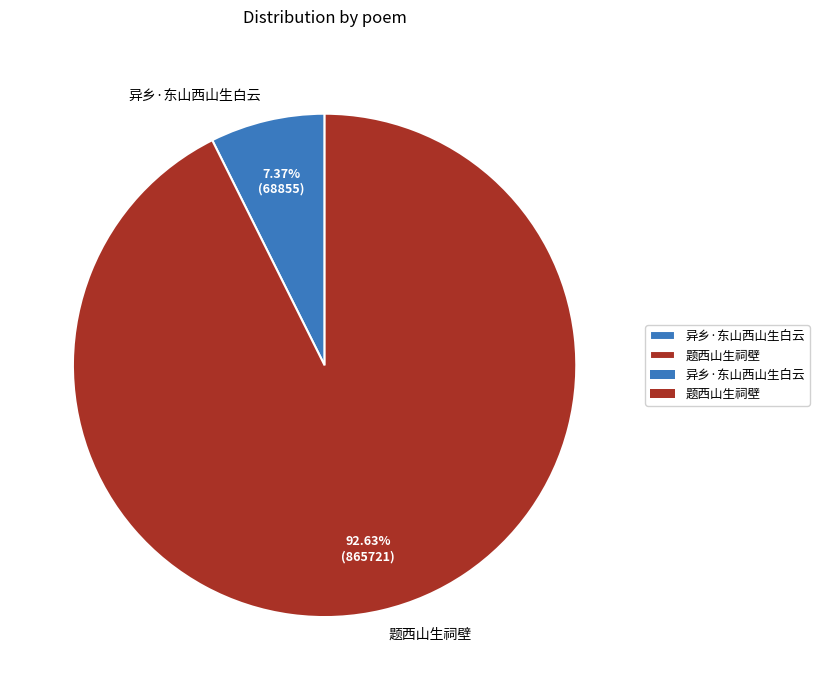

Which slice represents more than half of the pie?

题西山生祠壁